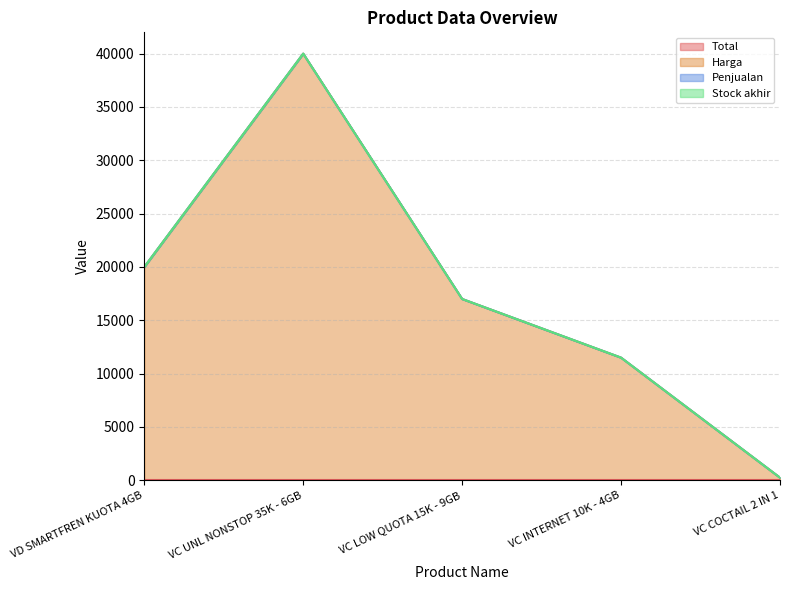

What is the total value across all series at VD SMARTFREN KUOTA 4GB?

20000